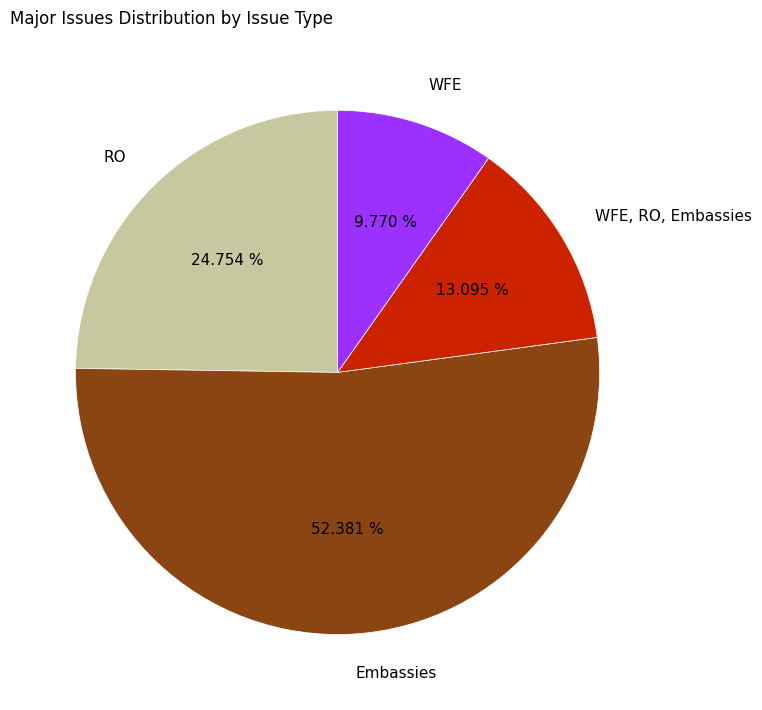

Is the sum of WFE, RO, Embassies and WFE greater than half?

No